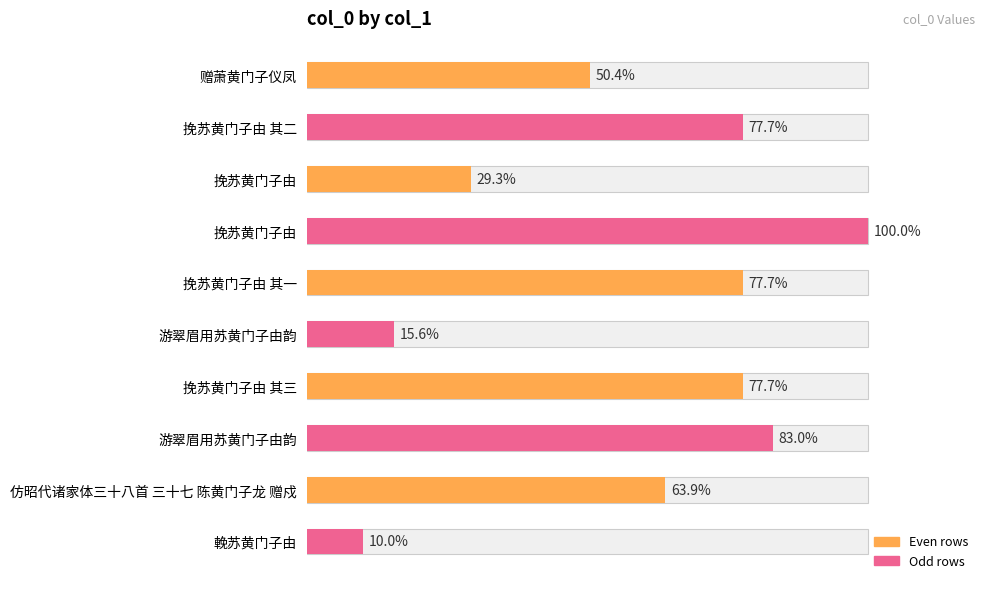

Rank the categories by value from lowest to highest.

輓苏黄门子由, 游翠眉用苏黄门子由韵, 挽苏黄门子由, 赠萧黄门子仪凤, 仿昭代诸家体三十八首 三十七 陈黄门子龙 赠戍, 挽苏黄门子由 其三, 挽苏黄门子由 其一, 挽苏黄门子由 其二, 游翠眉用苏黄门子由韵, 挽苏黄门子由